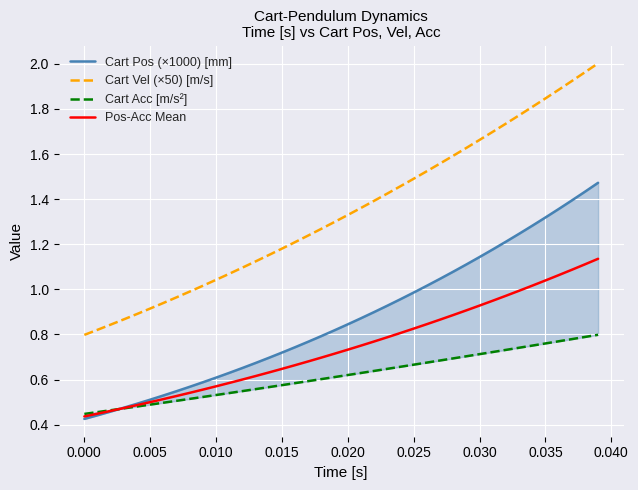

Which series has the largest total across all categories?

Cart Vel (×50) [m/s]